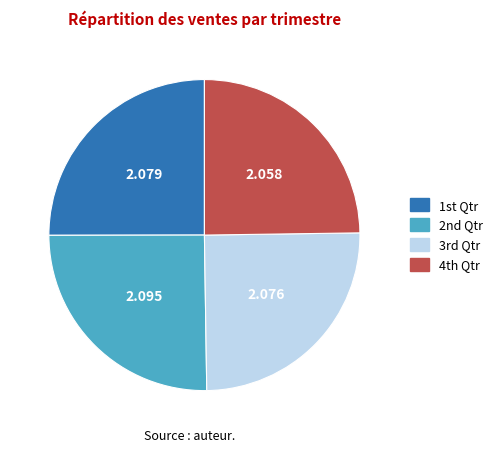

How many segments does this pie chart have?

4